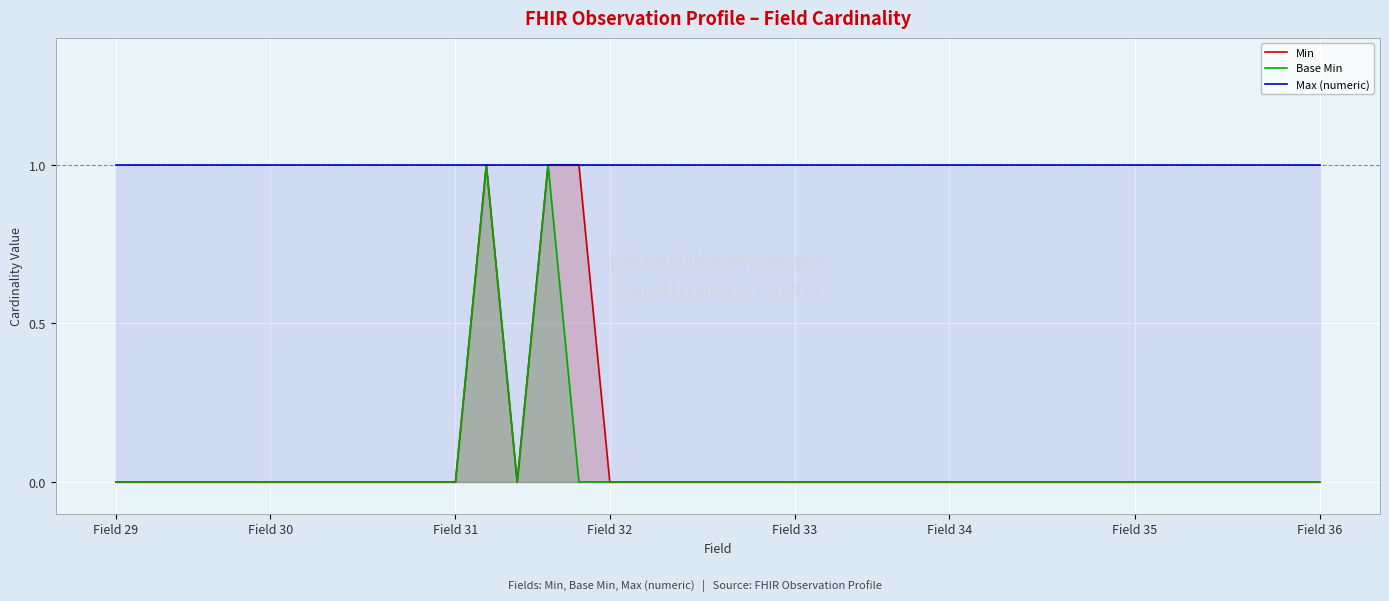

Which label corresponds to the smallest value in the chart?

Field 29